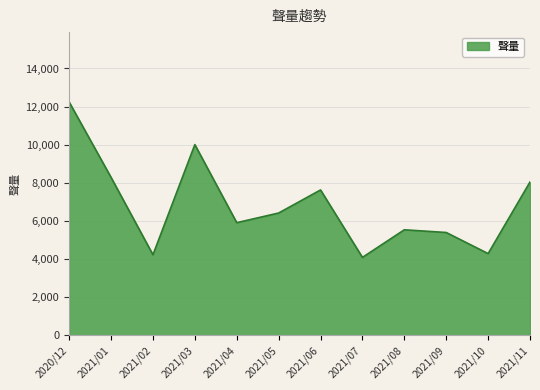

Approximately how many times larger is the value at 2021/10 compared to 2021/05?

0.7